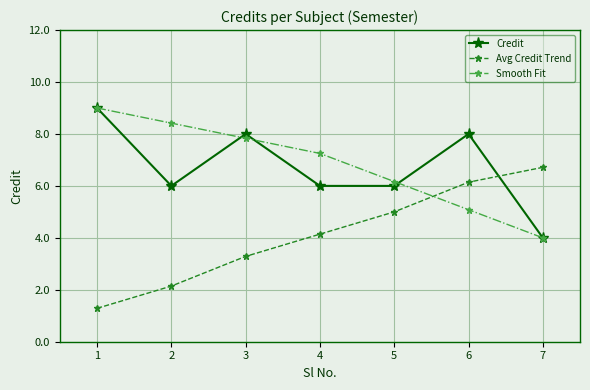

What is the minimum value shown in the chart?

1.3